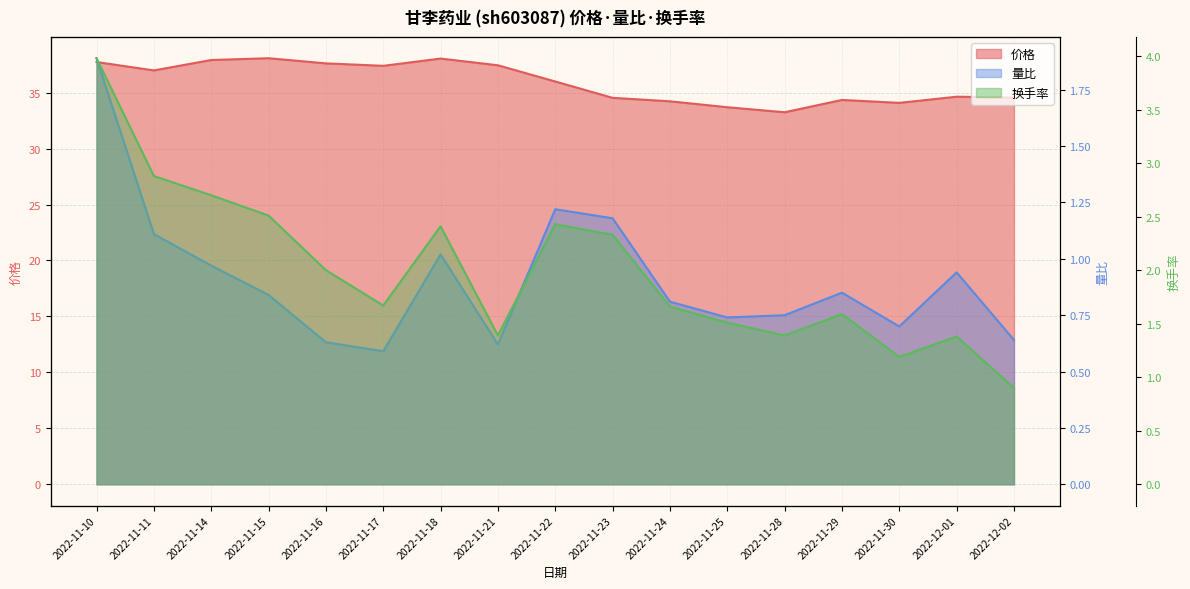

What is the difference between the 价格 values at 2022-11-18 and 2022-11-10?

0.3